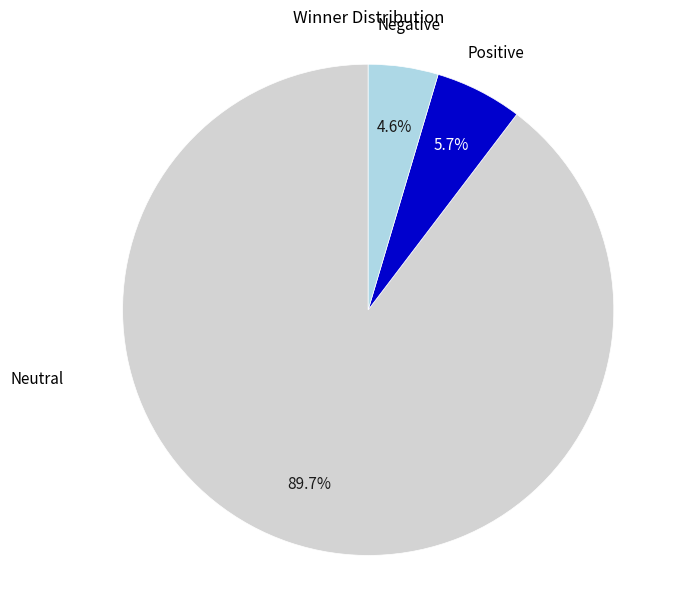

Is there a majority slice in this chart?

Yes